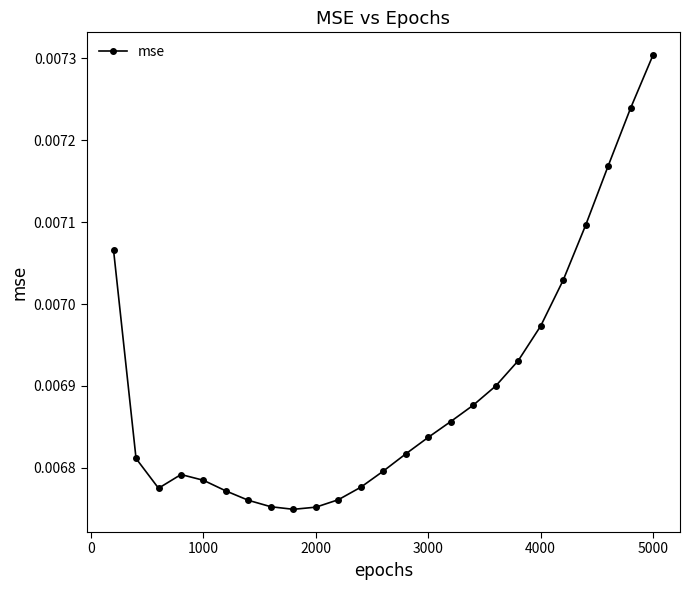

How many values are between 0 and 1?

25